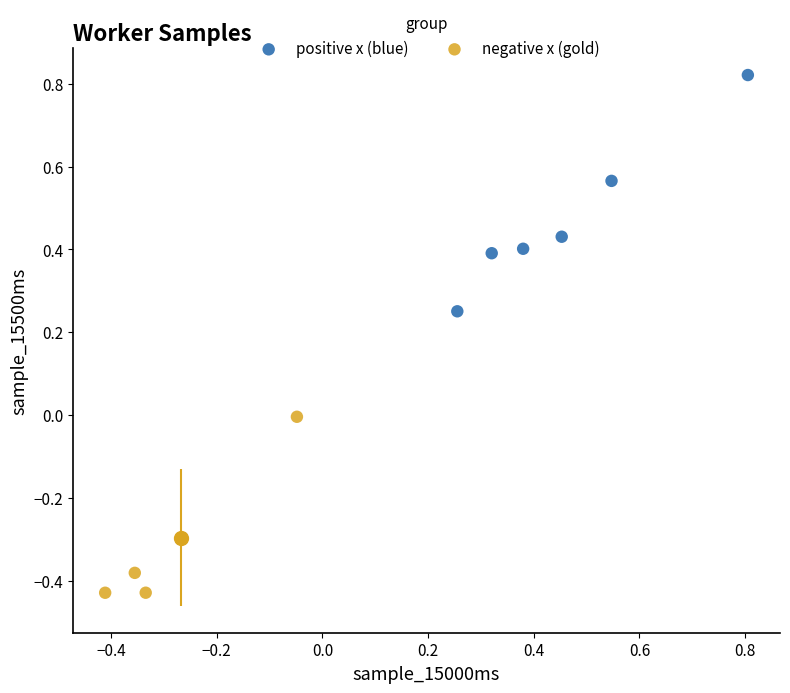

Which series has the widest spread of Y values?

positive x (blue)